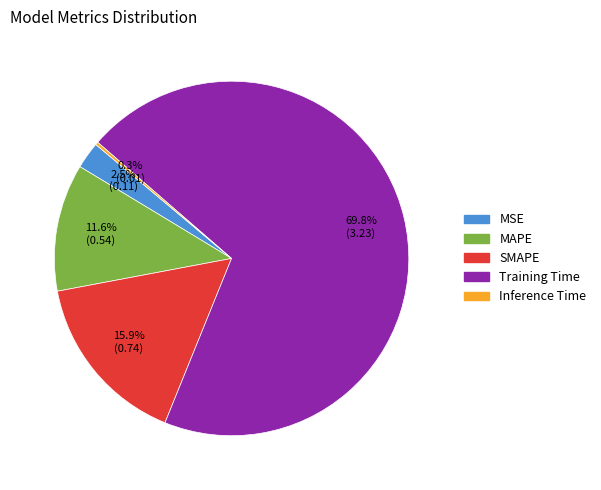

Which category accounts for the majority?

Training Time